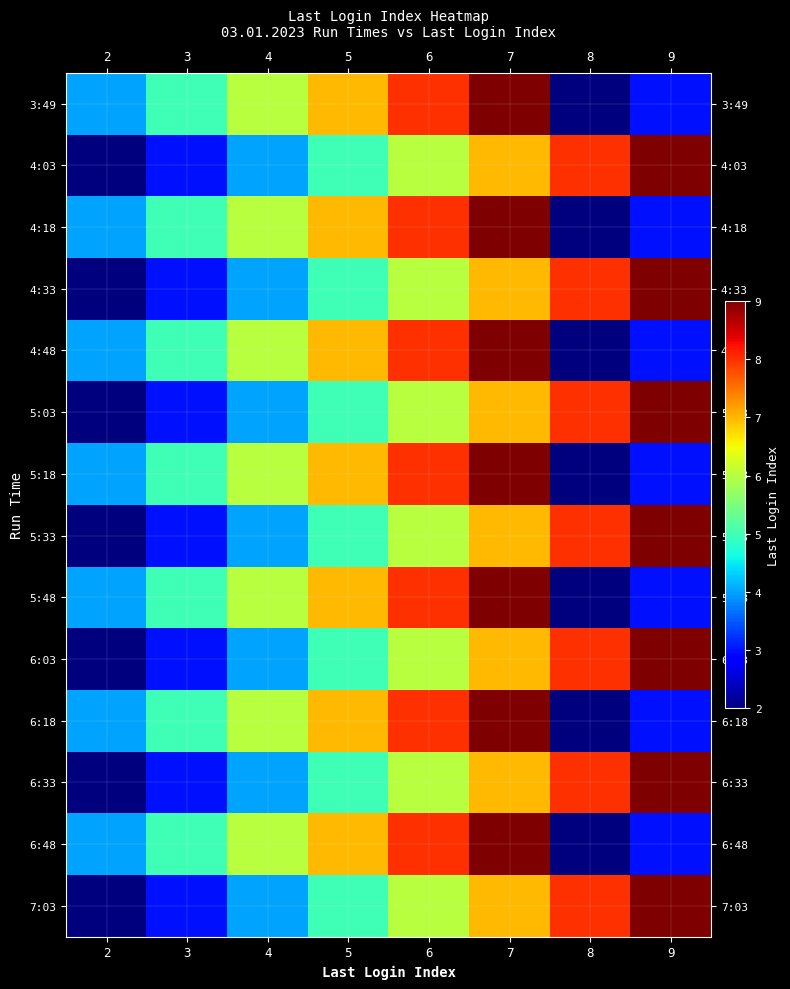

Reading left to right, list all the values displayed in this chart.

3:49: 2=4	3=5	4=6	5=7	6=8	7=9	8=2	9=3
4:03: 2=2	3=3	4=4	5=5	6=6	7=7	8=8	9=9
4:18: 2=4	3=5	4=6	5=7	6=8	7=9	8=2	9=3
4:33: 2=2	3=3	4=4	5=5	6=6	7=7	8=8	9=9
4:48: 2=4	3=5	4=6	5=7	6=8	7=9	8=2	9=3
5:03: 2=2	3=3	4=4	5=5	6=6	7=7	8=8	9=9
5:18: 2=4	3=5	4=6	5=7	6=8	7=9	8=2	9=3
5:33: 2=2	3=3	4=4	5=5	6=6	7=7	8=8	9=9
5:48: 2=4	3=5	4=6	5=7	6=8	7=9	8=2	9=3
6:03: 2=2	3=3	4=4	5=5	6=6	7=7	8=8	9=9
6:18: 2=4	3=5	4=6	5=7	6=8	7=9	8=2	9=3
6:33: 2=2	3=3	4=4	5=5	6=6	7=7	8=8	9=9
6:48: 2=4	3=5	4=6	5=7	6=8	7=9	8=2	9=3
7:03: 2=2	3=3	4=4	5=5	6=6	7=7	8=8	9=9